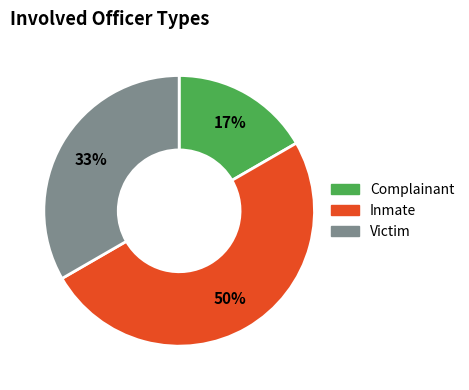

How many slices are in this pie chart?

3